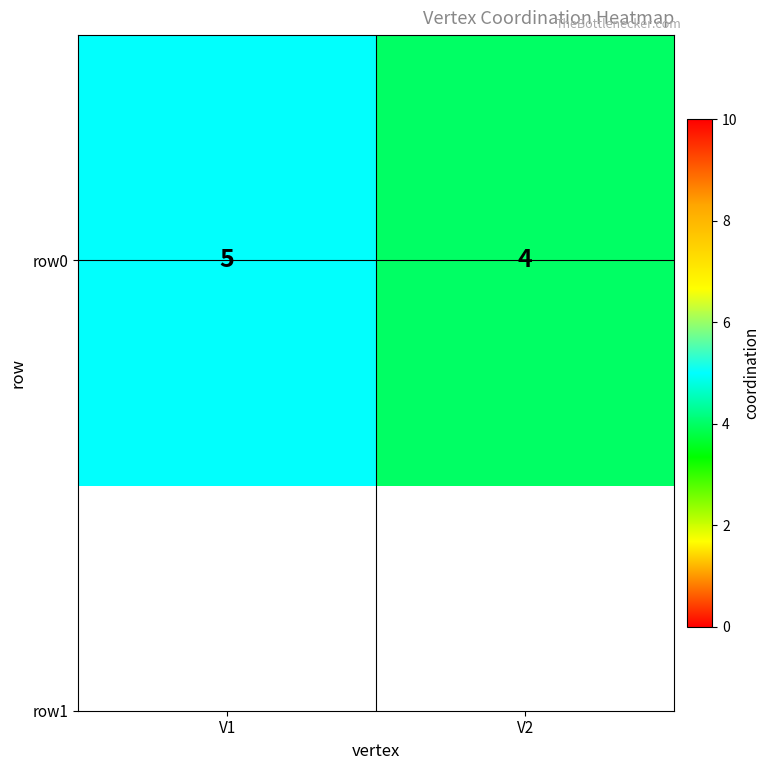

Rank the categories by value from highest to lowest.

V1, V2